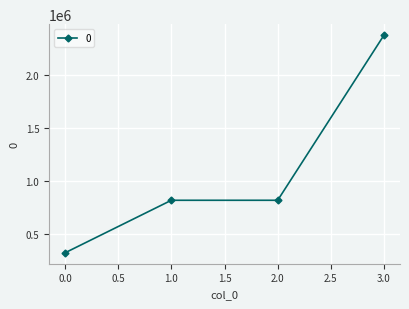

Which has a higher value, 0.0 or 3.0?

3.0